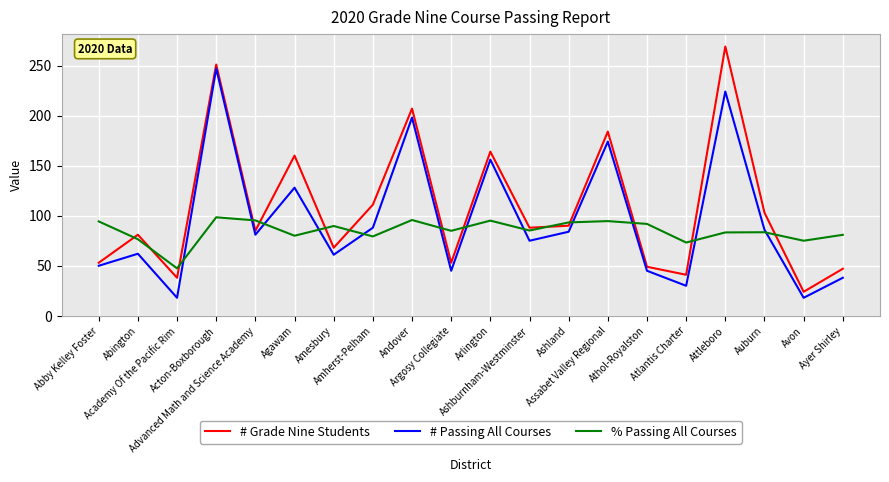

What is the greatest value displayed?

269.0